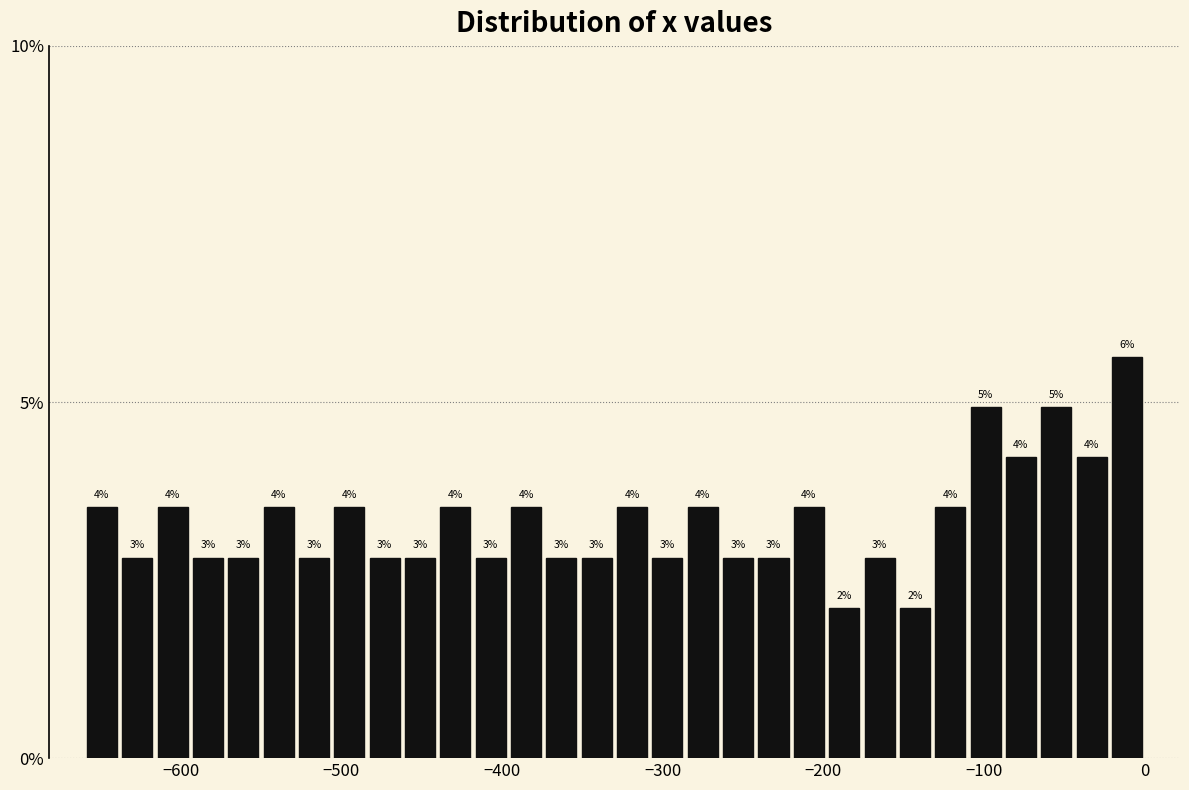

Read against the x-axis, roughly where is the centre of the tallest bar?

-10